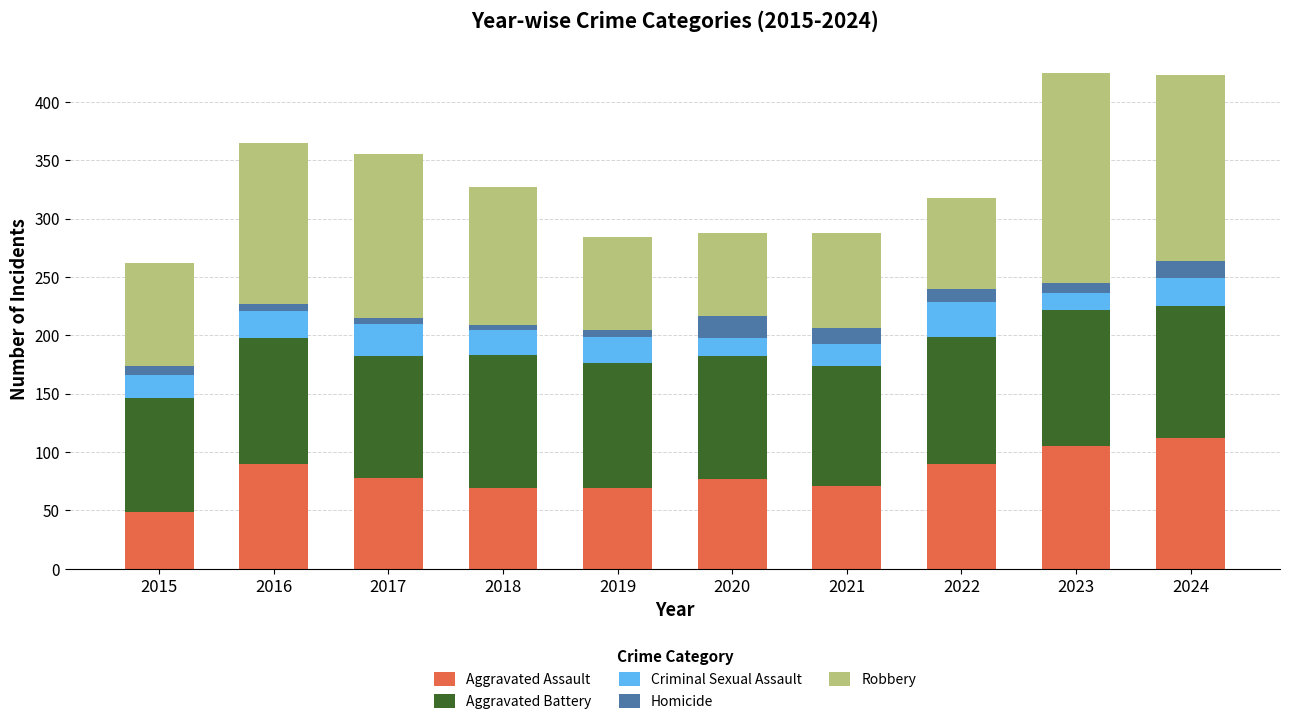

The Aggravated Assault series shows 90 at 2016. True or false?

True